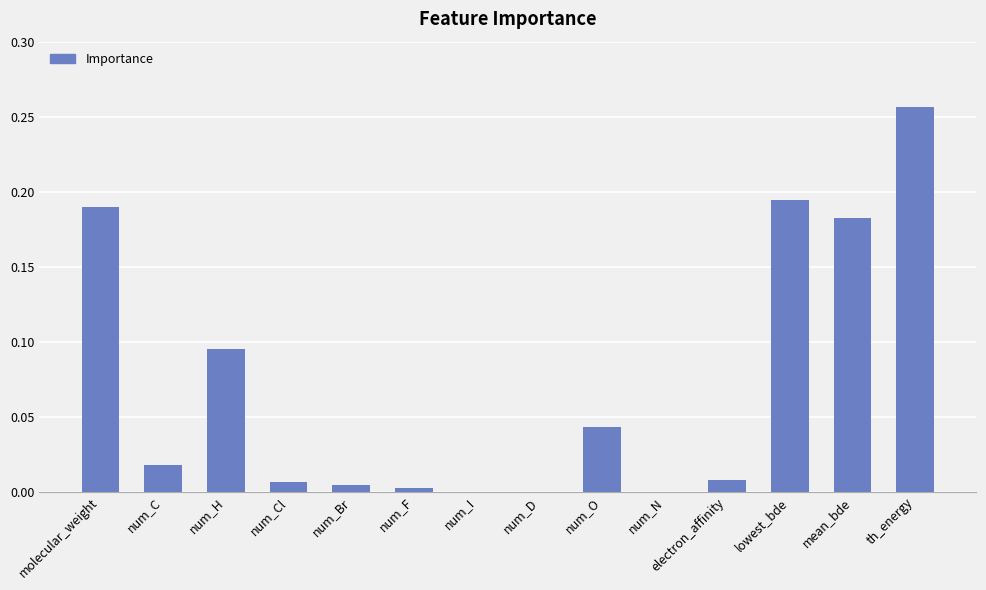

Which category has the highest value across all series?

th_energy